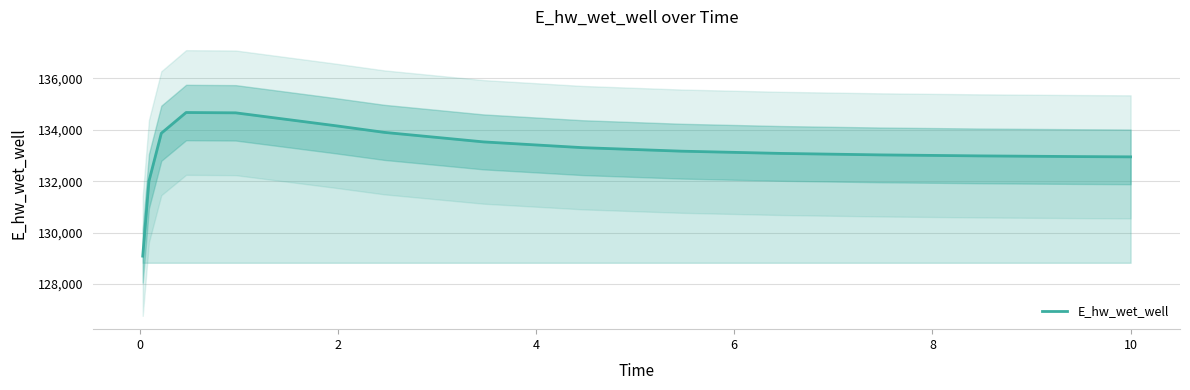

What is the value of the 6th point from the left?

134161.9